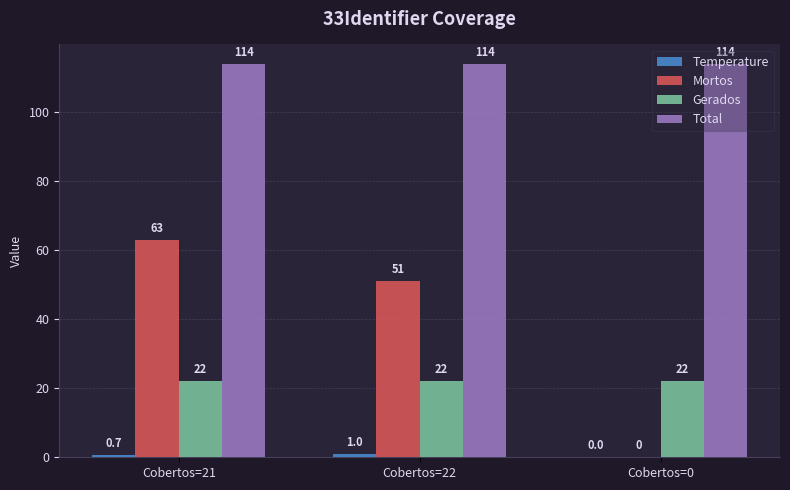

What is the sum of all Mortos values?

114.0